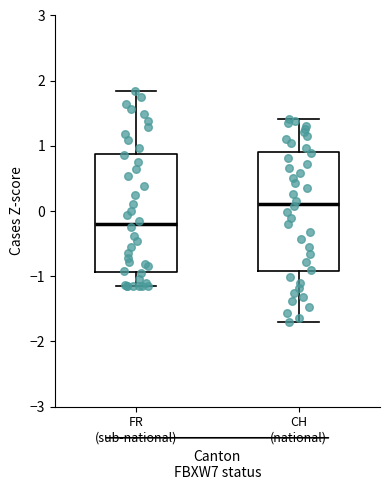

Which box has the lowest median line?

FR (sub-national)